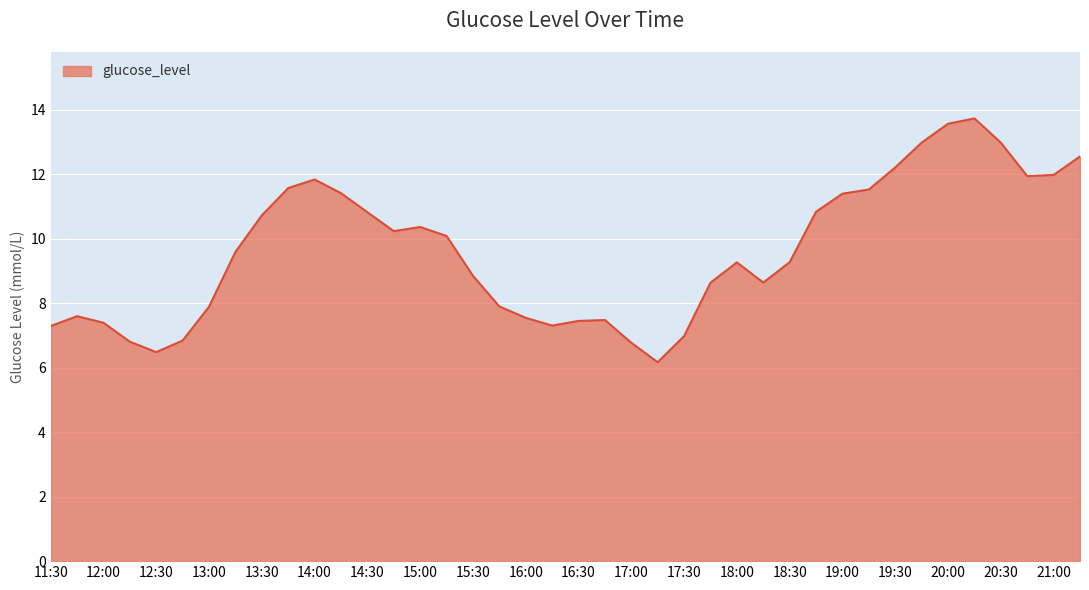

What is the maximum value shown in the chart?

13.7